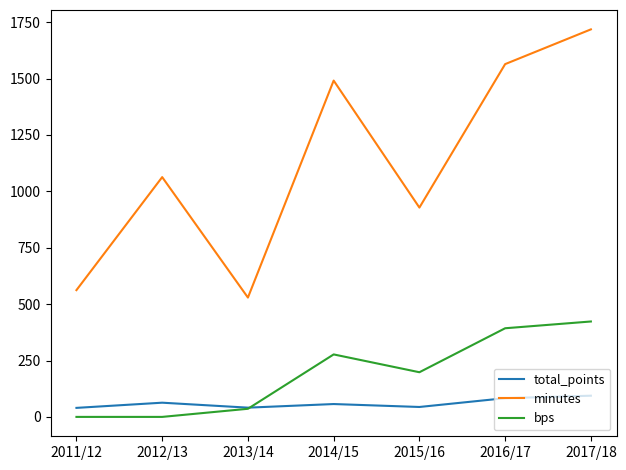

What is the average value of the total_points series?

60